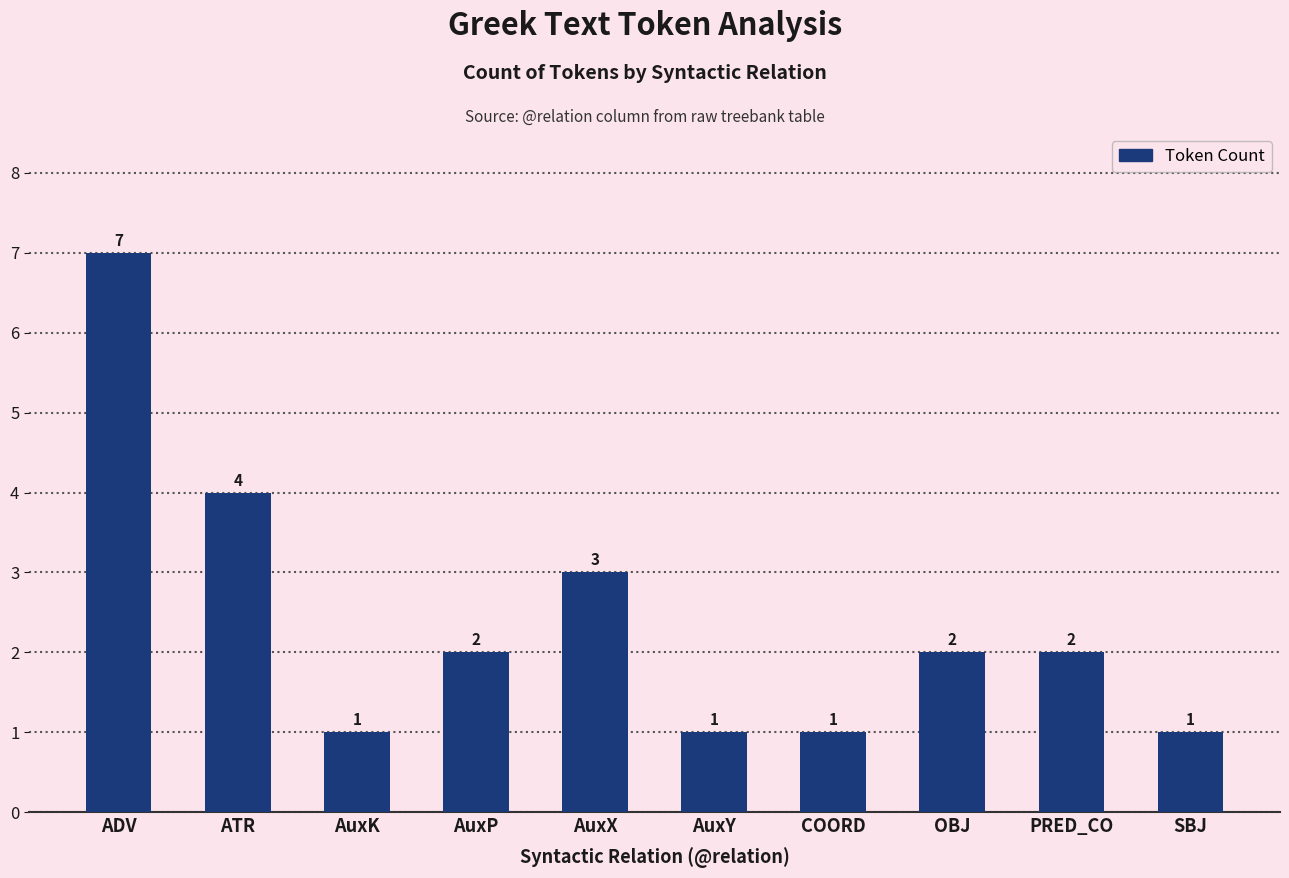

Count the values in the range 1 to 3.

8